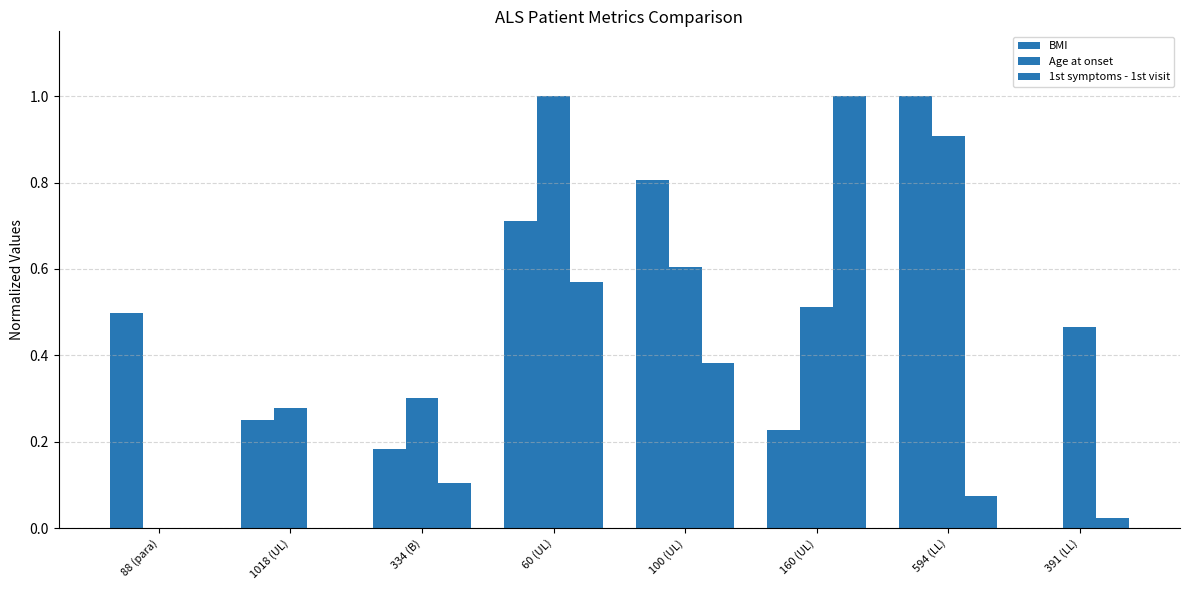

How many distinct data groups are displayed?

3